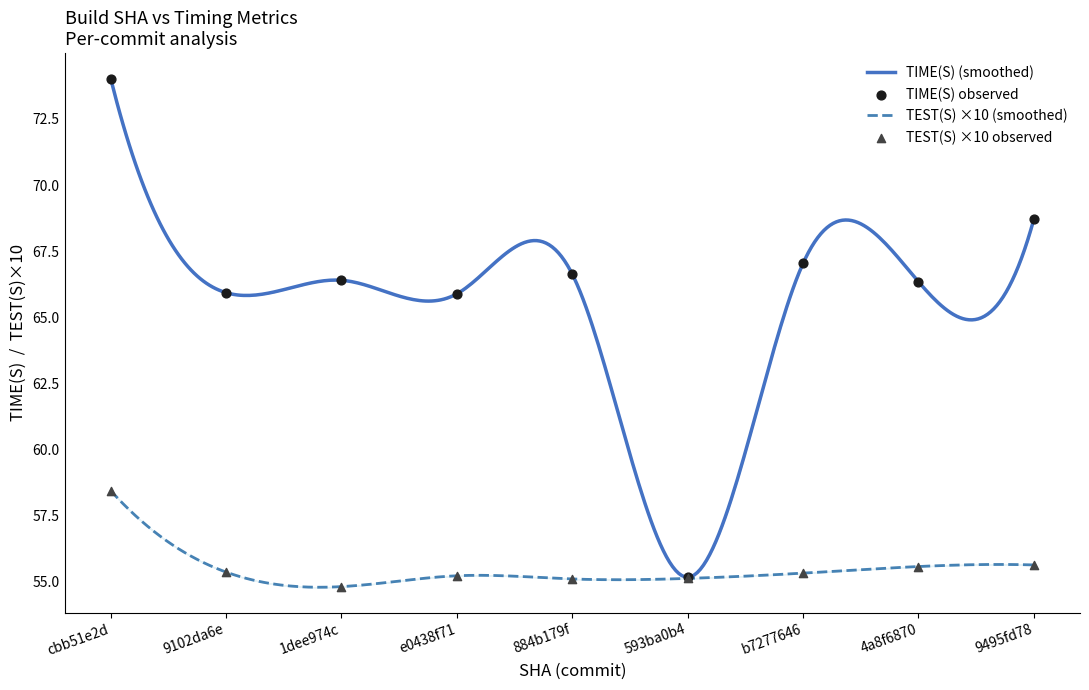

At how many categories does at least one series exceed 70?

1